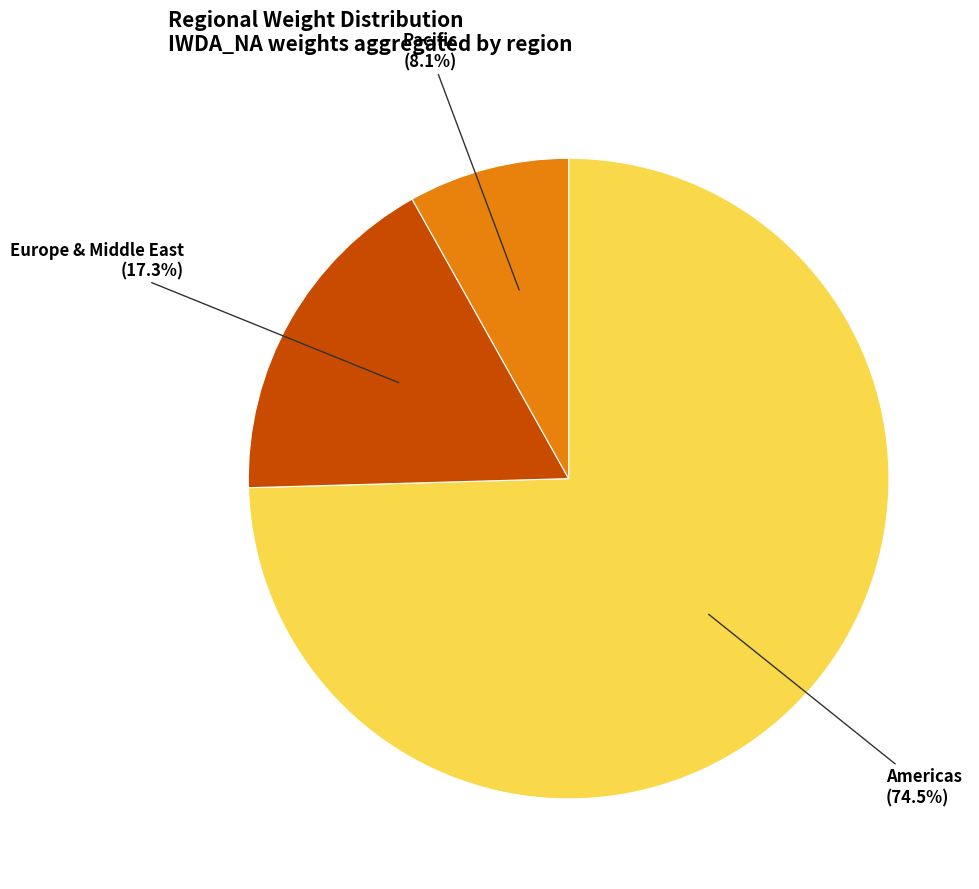

Does any single category account for the majority?

Yes